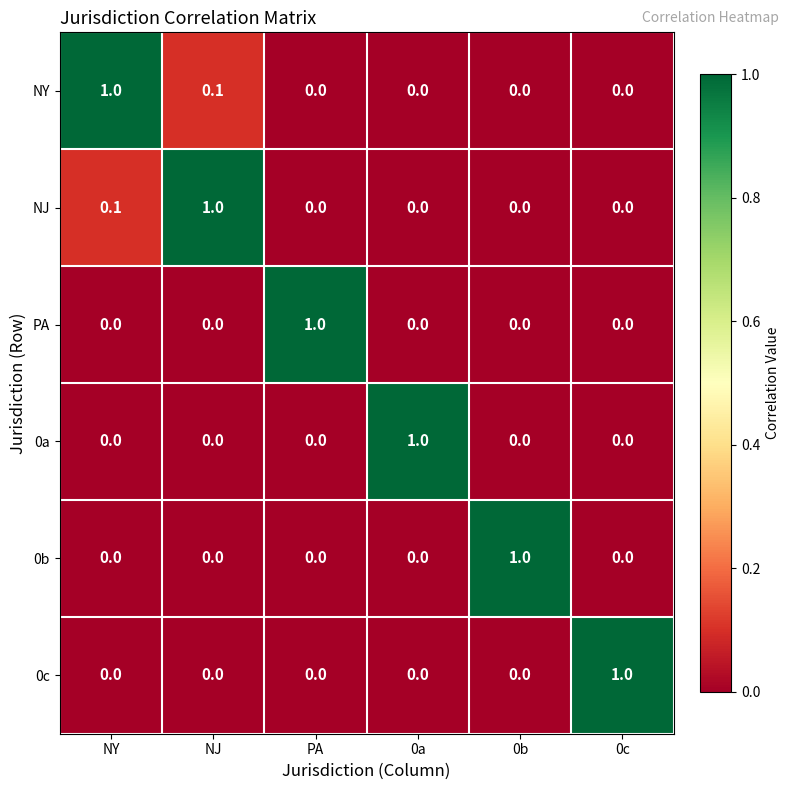

The PA series shows 0.4 at 0a. True or false?

False